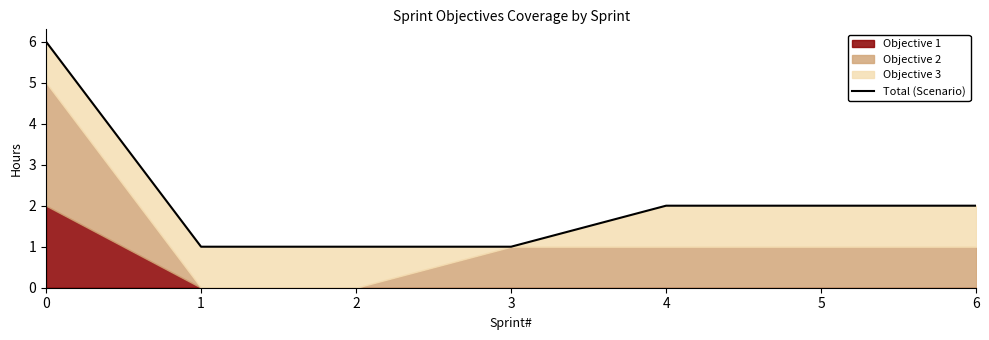

How many lines are shown in the chart?

1